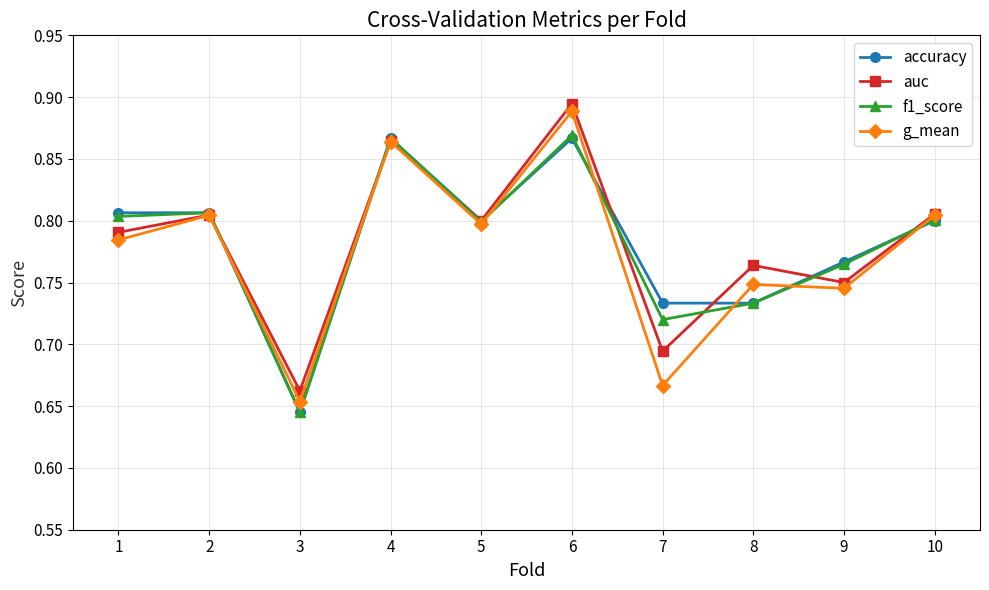

Is it true that g_mean equals 0.2 at 9?

False